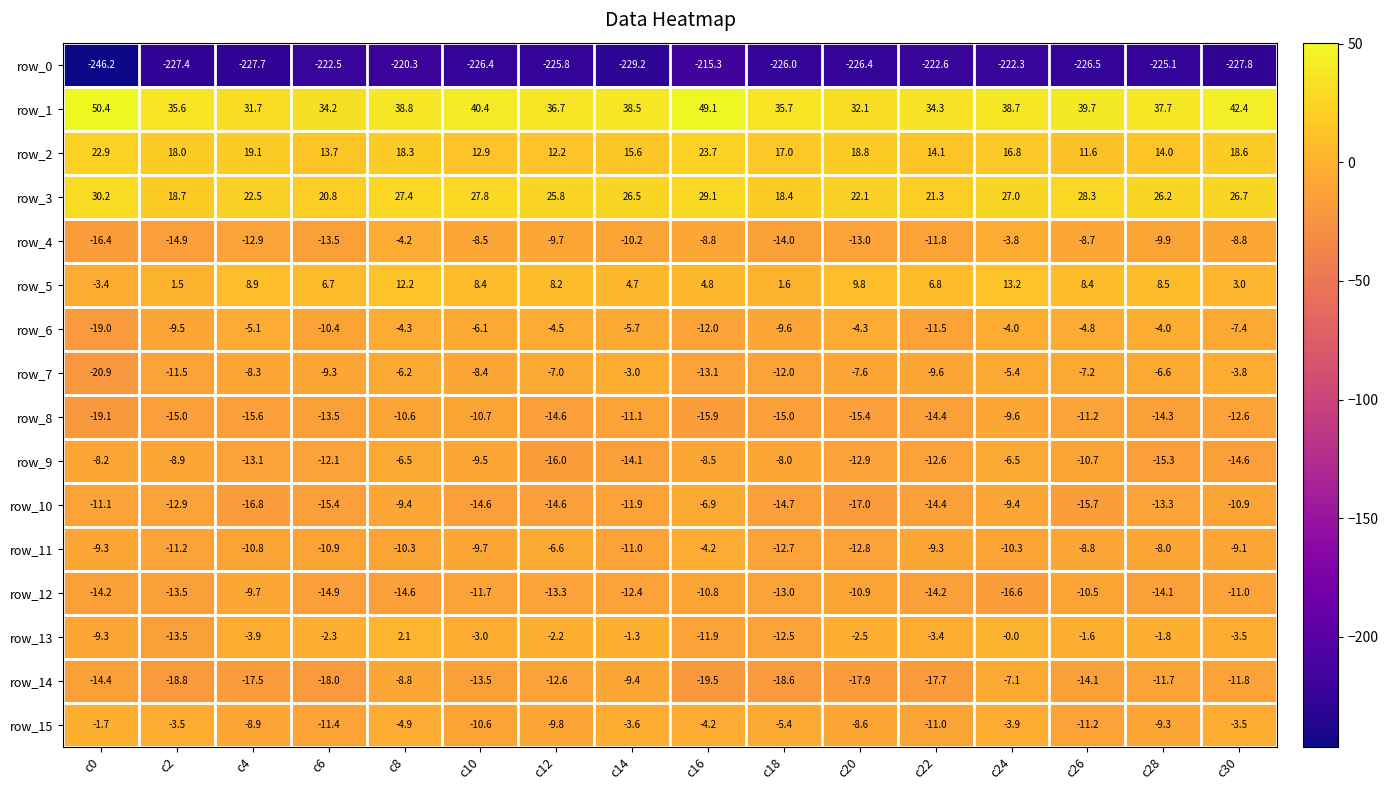

Which series has the largest total across all categories?

row_1